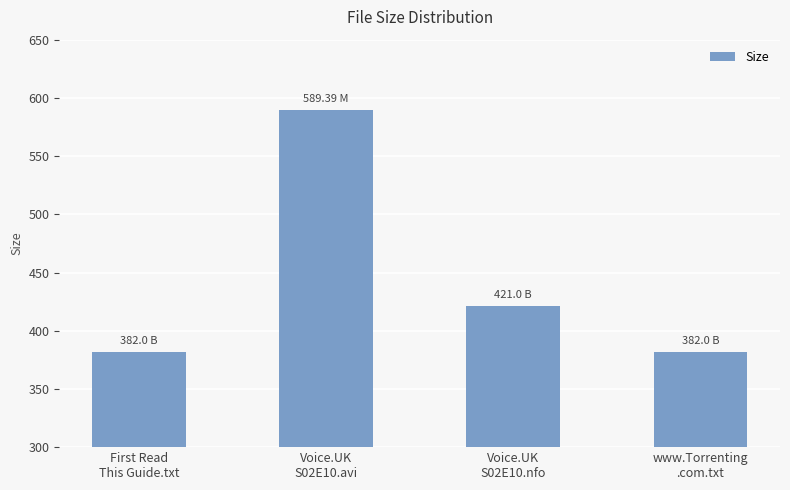

What is the label of the 3rd bar from the left?

Voice.UK
S02E10.nfo